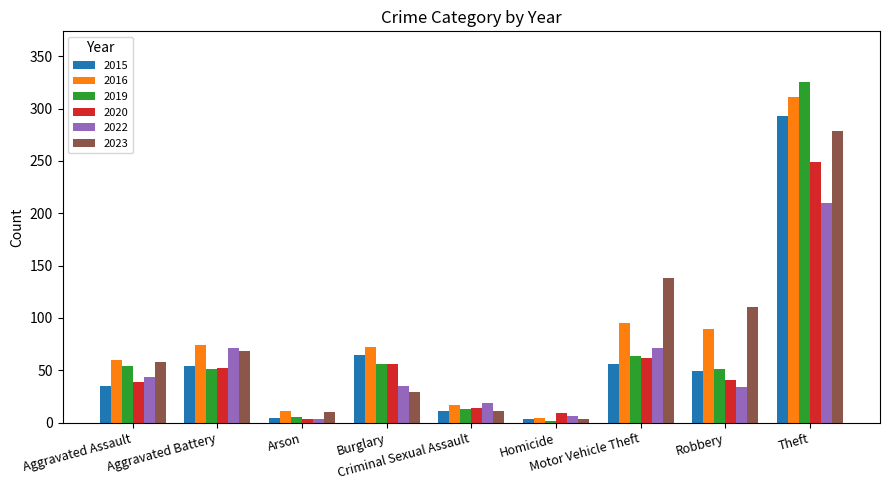

What value does the 2023 series have at Arson?

10